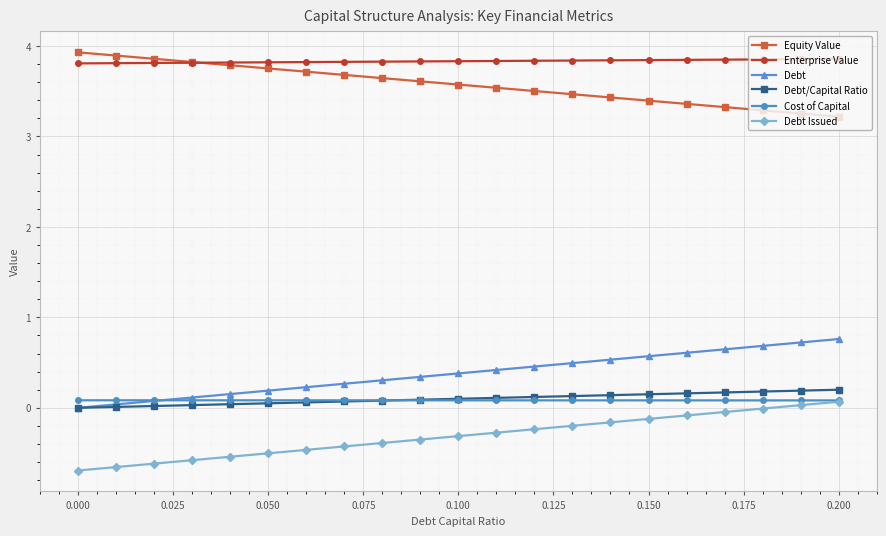

What is the value of the Equity Value point at the 7th from the left?

3.7